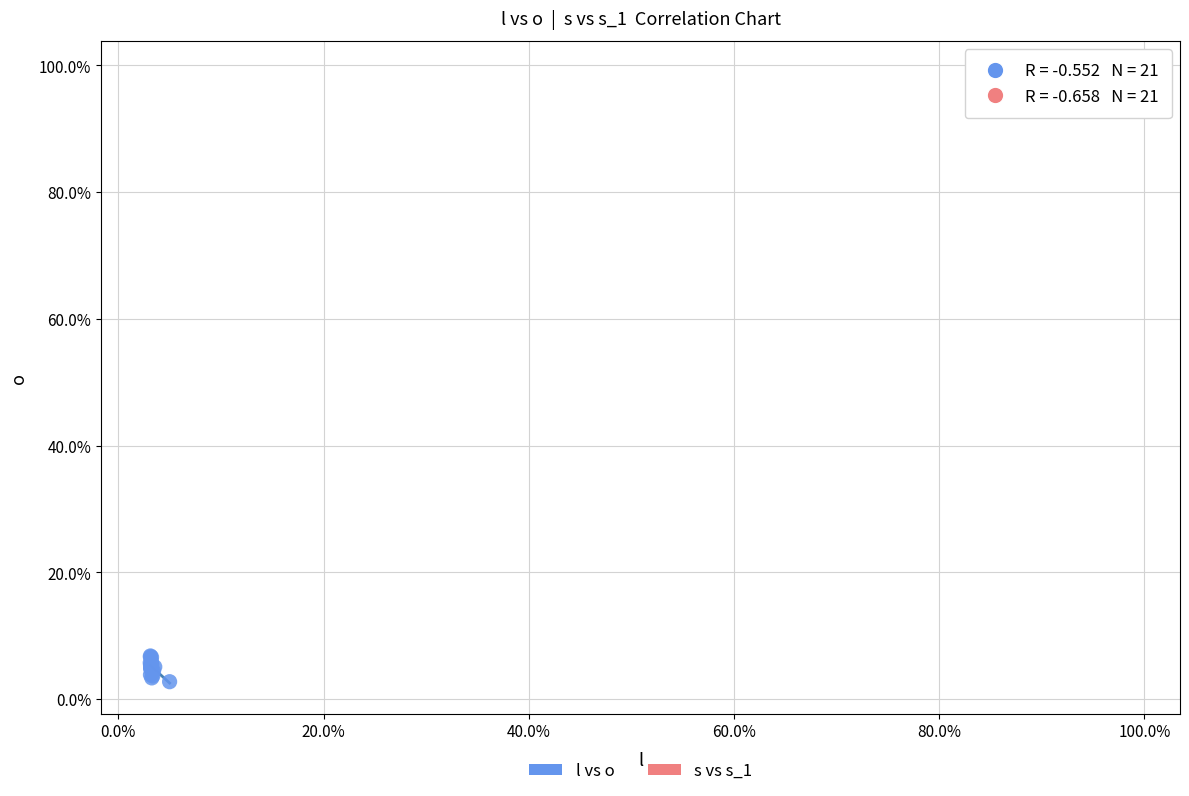

Which series reaches the maximum Y coordinate?

s vs s_1